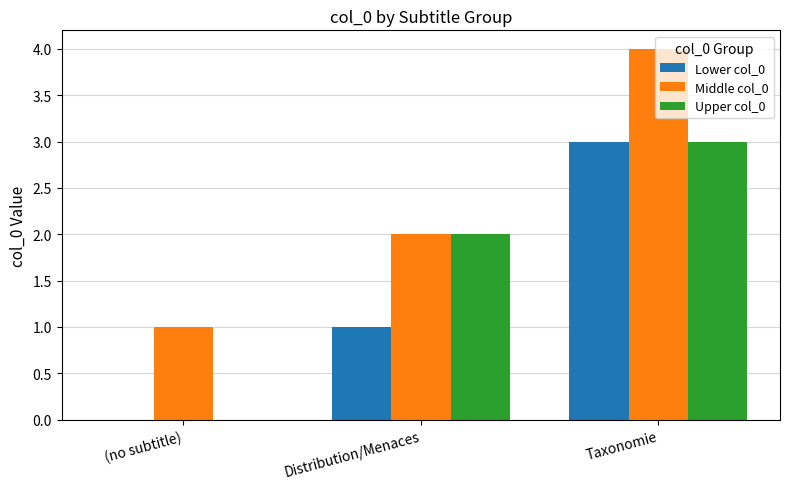

Reading left to right, what are all the values shown in this chart?

Lower col_0: (no subtitle)=0	Distribution/Menaces=1	Taxonomie=3
Middle col_0: (no subtitle)=1	Distribution/Menaces=2	Taxonomie=4
Upper col_0: (no subtitle)=0	Distribution/Menaces=2	Taxonomie=3